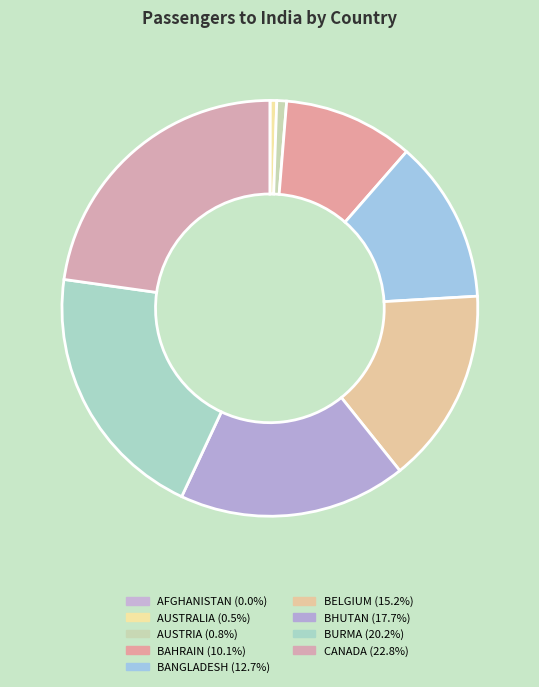

Does any single category account for the majority?

No